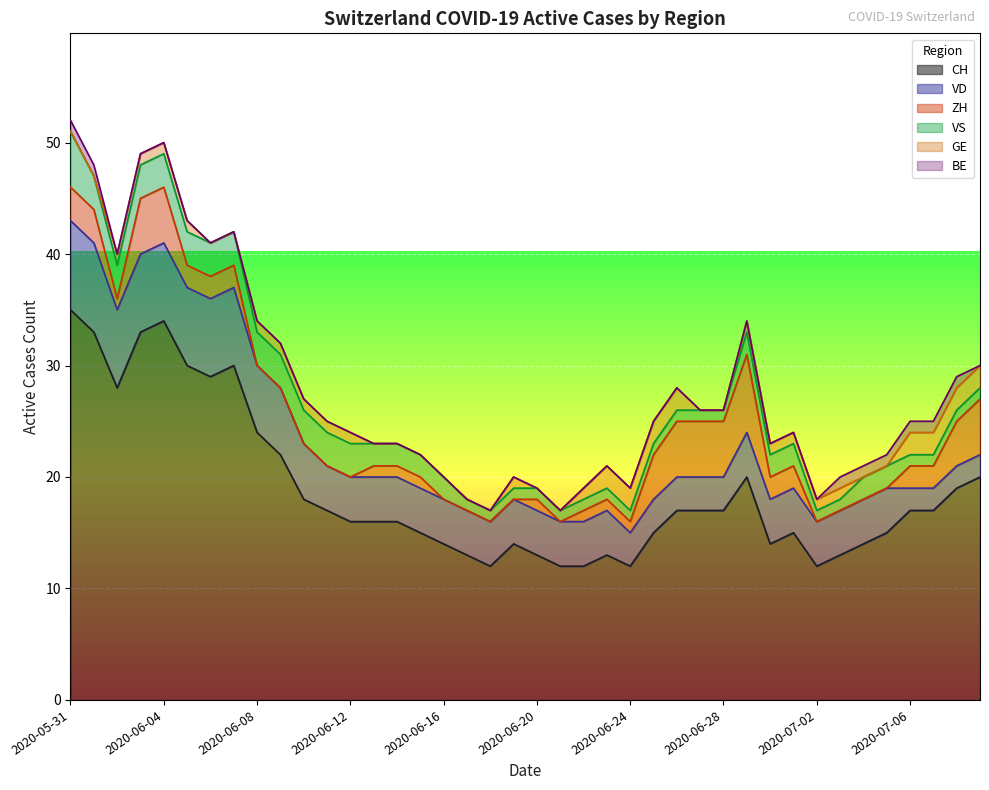

How many lines are shown in the chart?

6